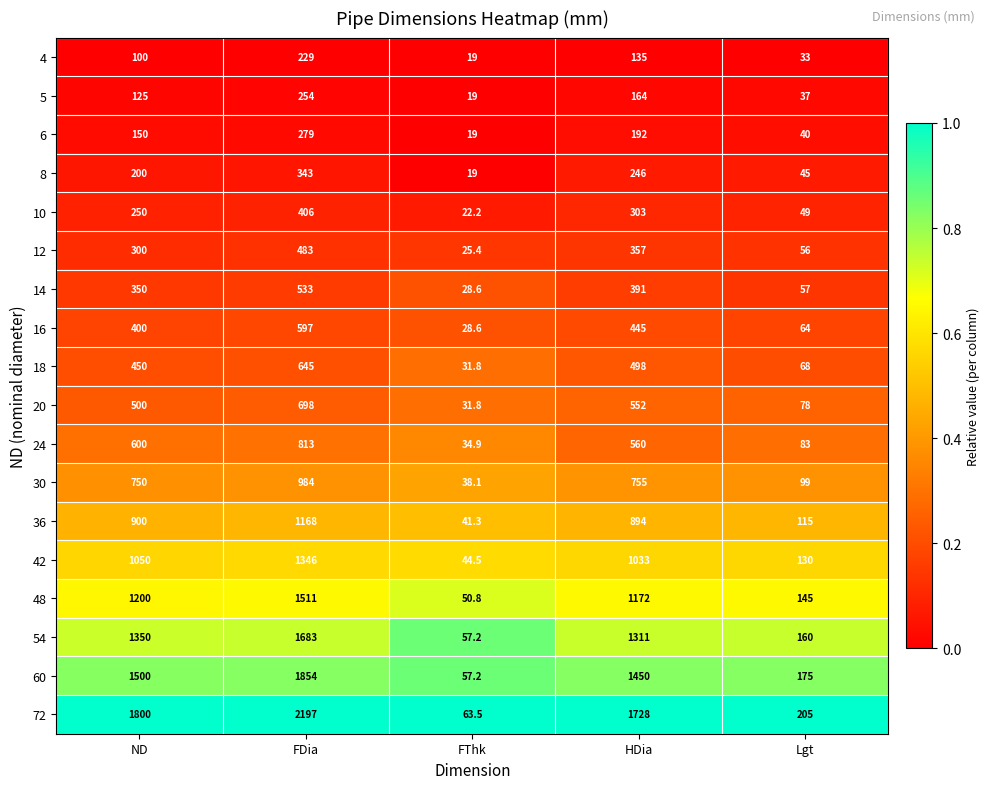

True or false: 8 has a value of 574.2 at FDia.

False